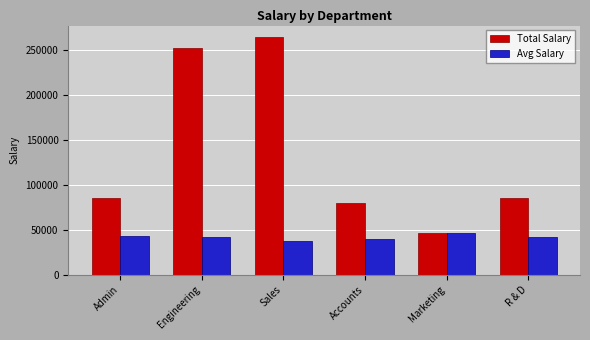

What is the sum of the Total Salary values at Accounts and Marketing?

125950